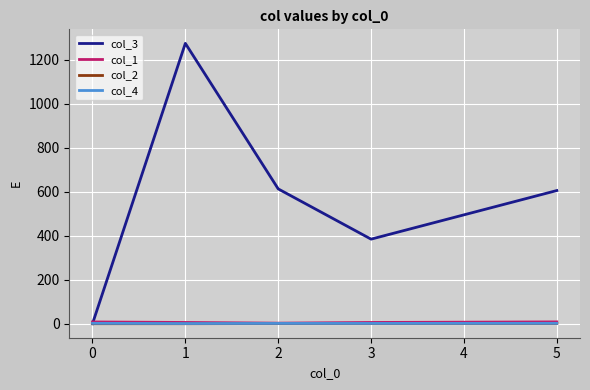

Is it true that col_1 equals 9.0 at 0?

True